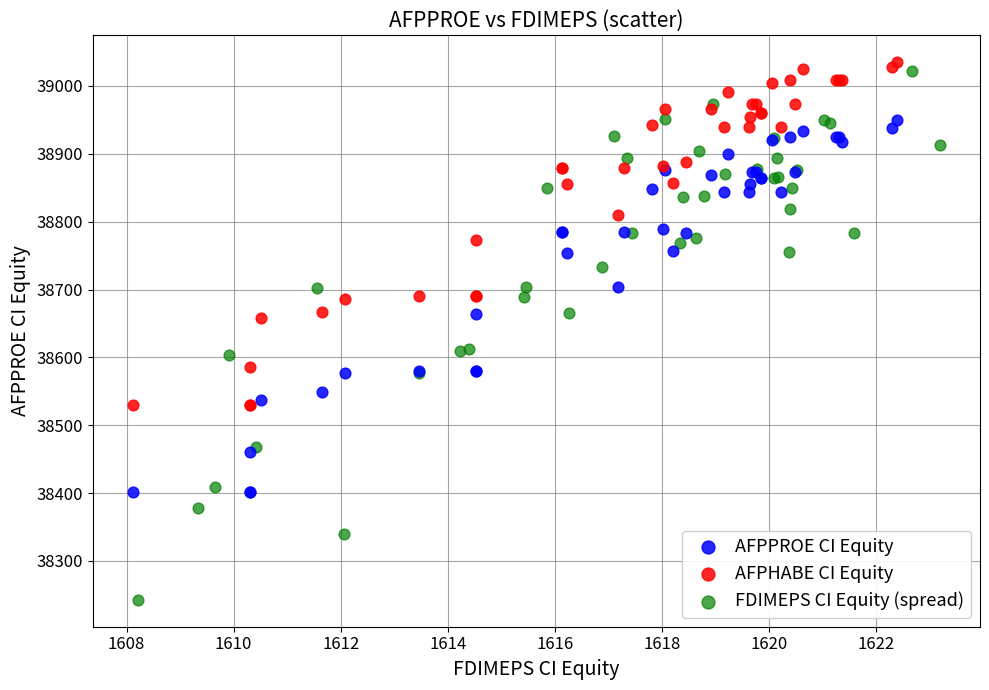

Which series reaches the minimum Y coordinate?

FDIMEPS CI Equity (spread)